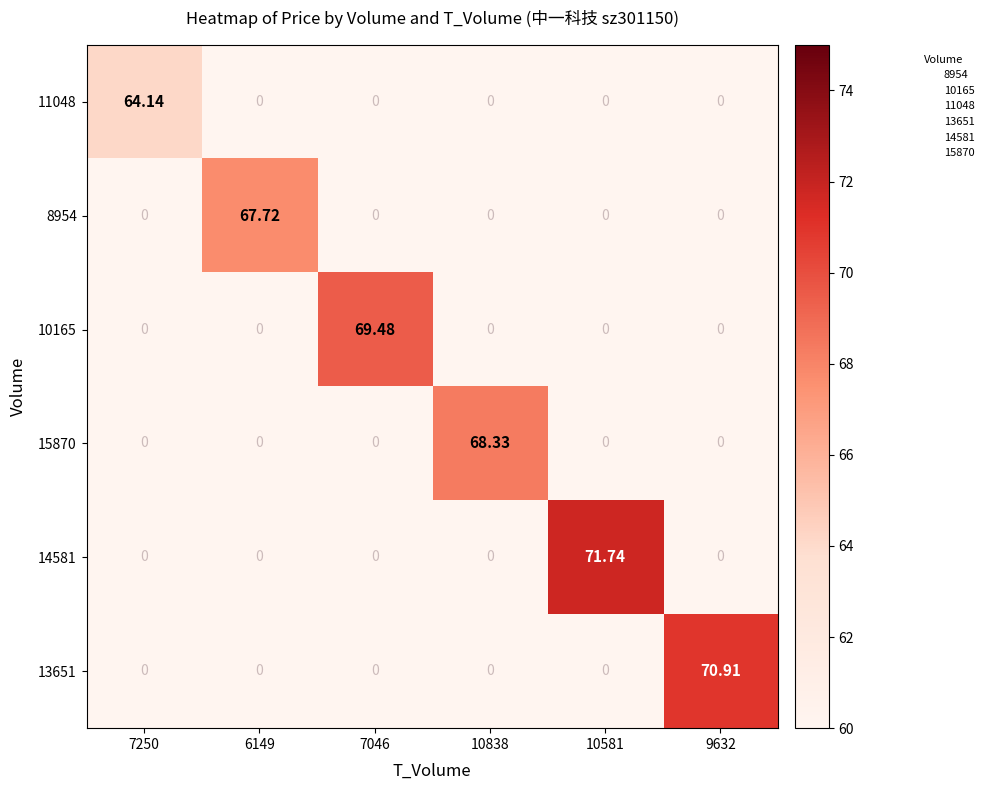

How many positive values does the 15870 series have?

1